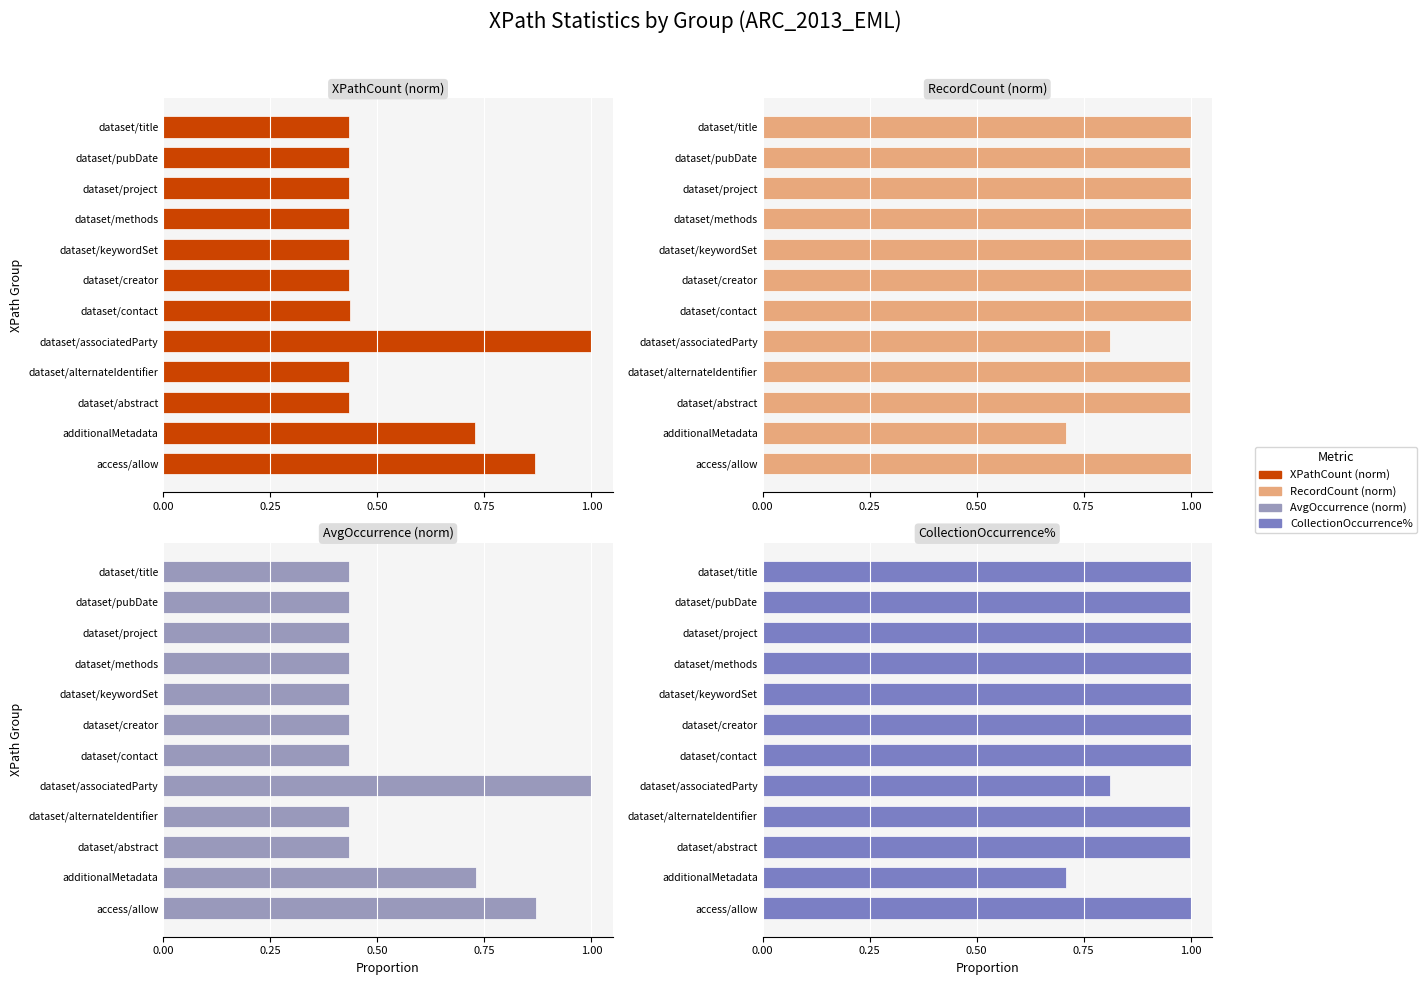

What is the value of the AvgOccurrence (norm) bar at the 5th from the left?

1.0